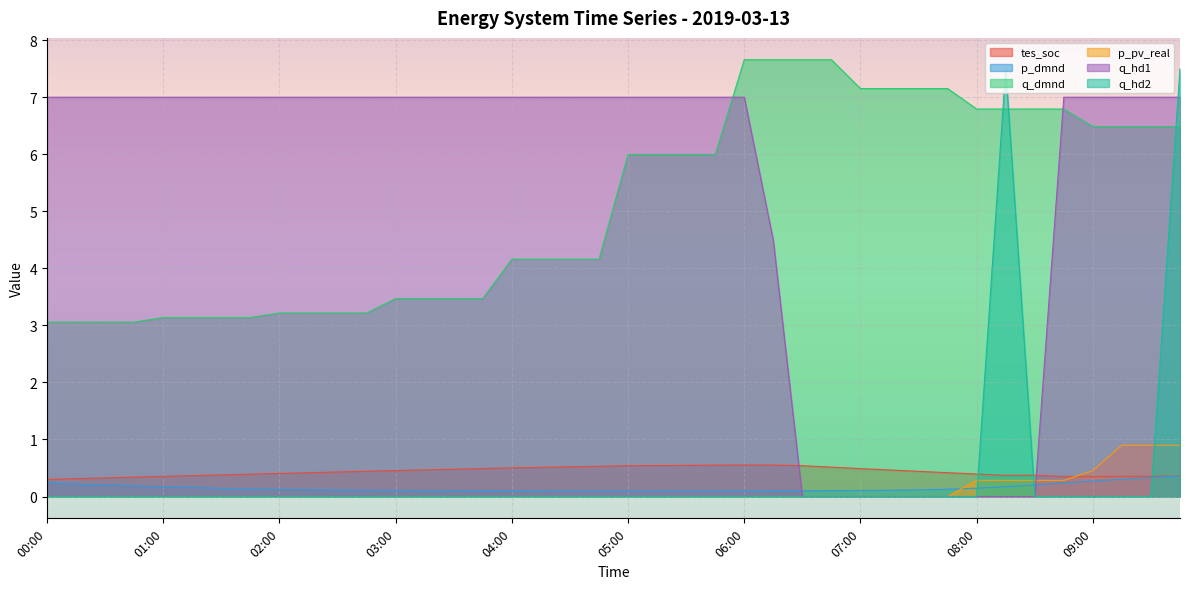

What is the total value across all series at 03:45?

11.1